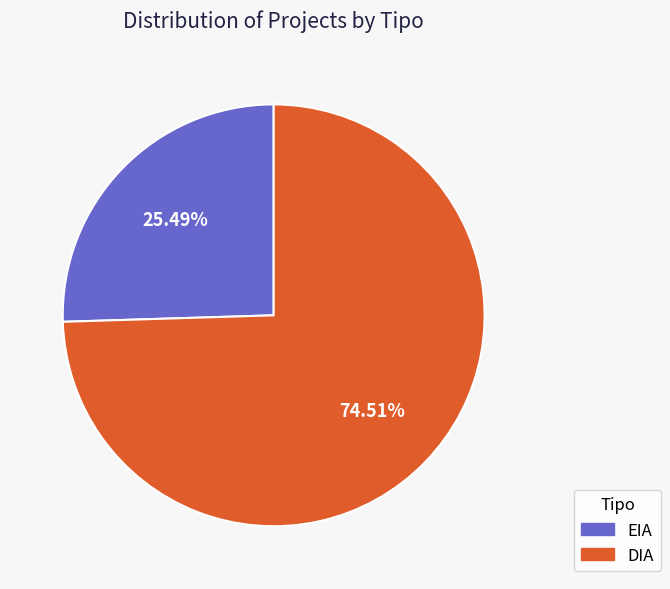

Is it true that DIA is 65% of the pie?

False